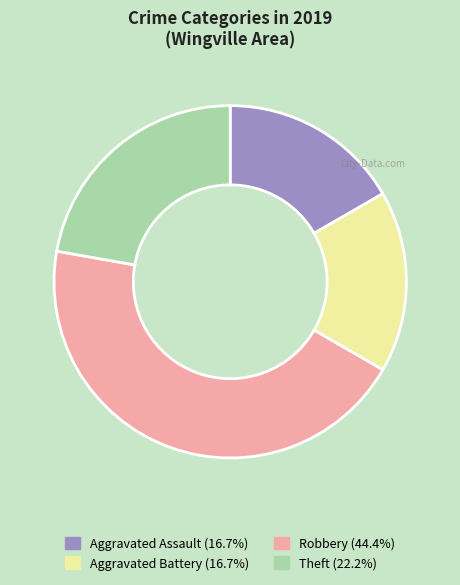

Approximately how many times larger is the value at Aggravated Battery compared to Robbery?

0.4